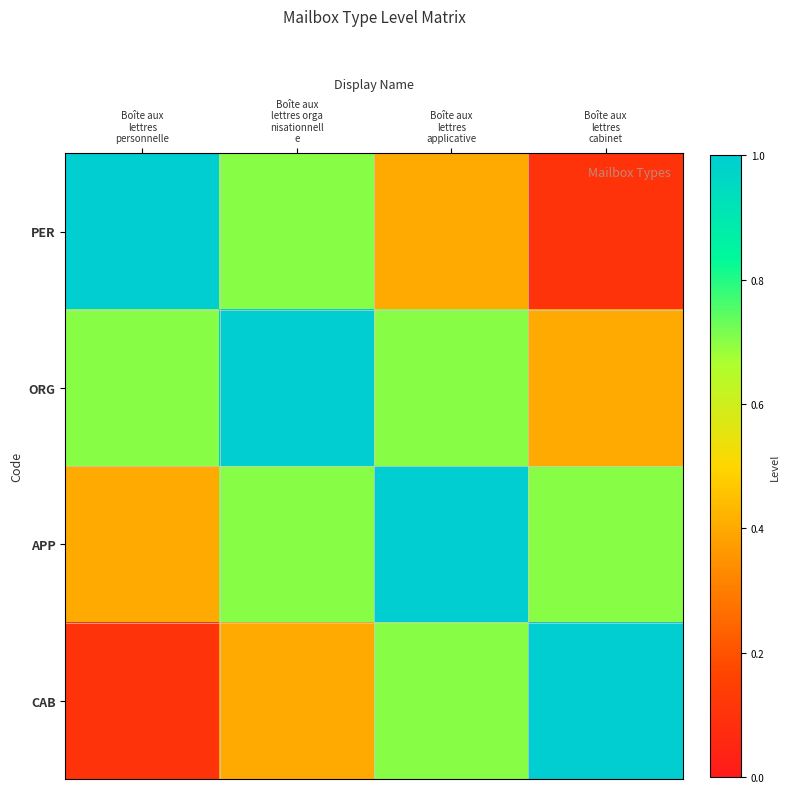

What is the total value across all series at Boîte aux
lettres
cabinet?

2.2